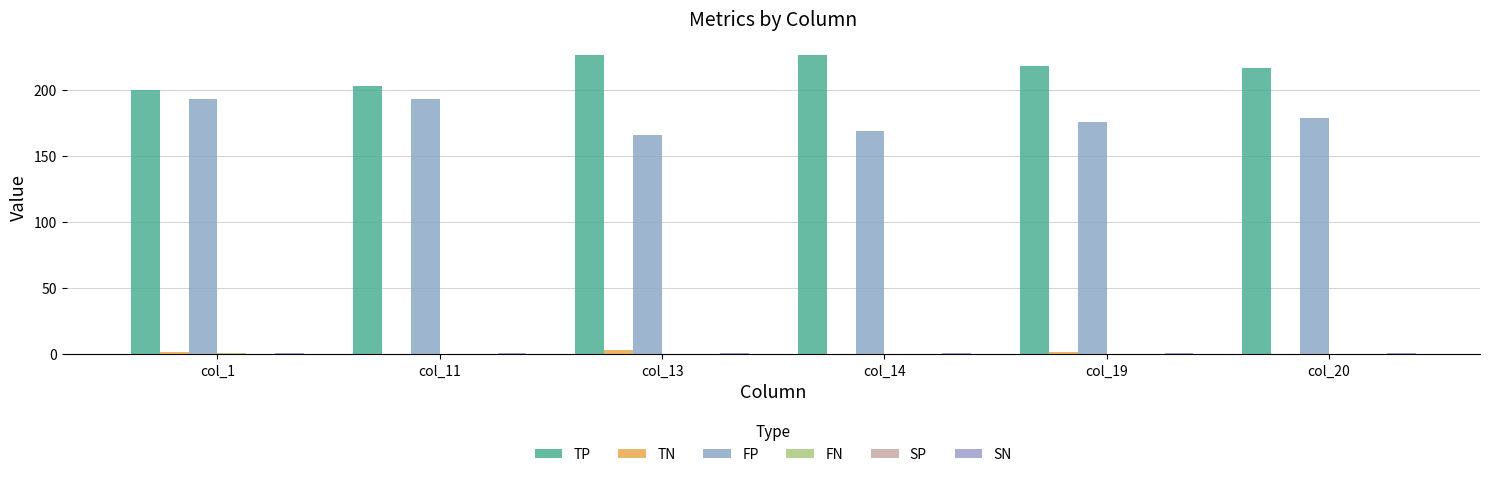

How many groups of bars are there?

6